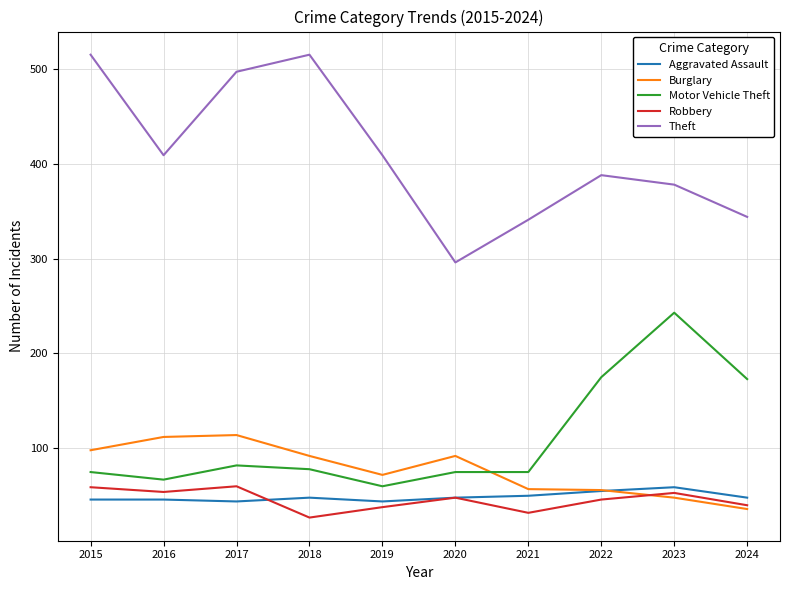

What is the average value of the Robbery series?

46